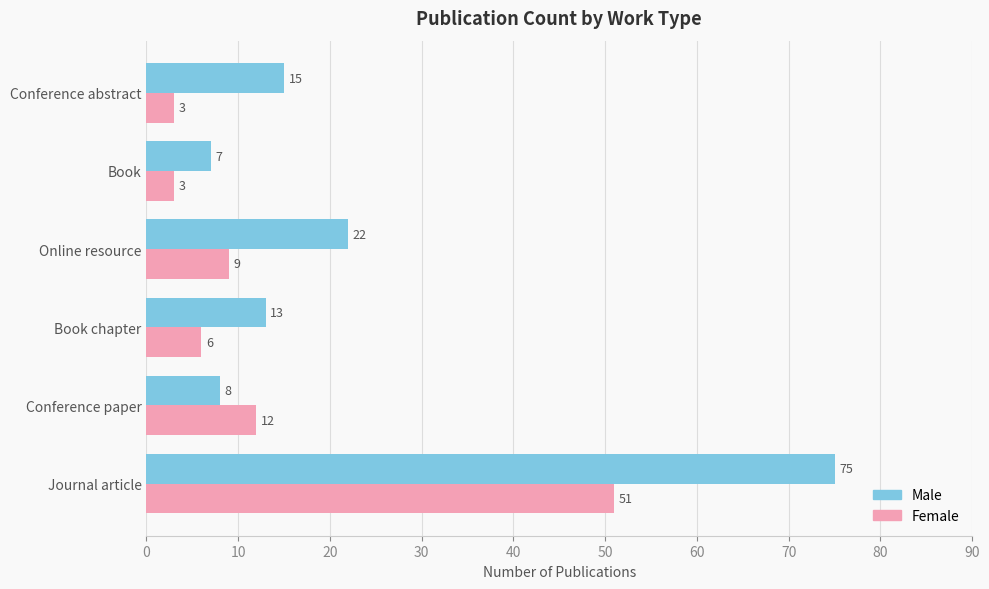

Which category has the lowest value in the Male series?

Book